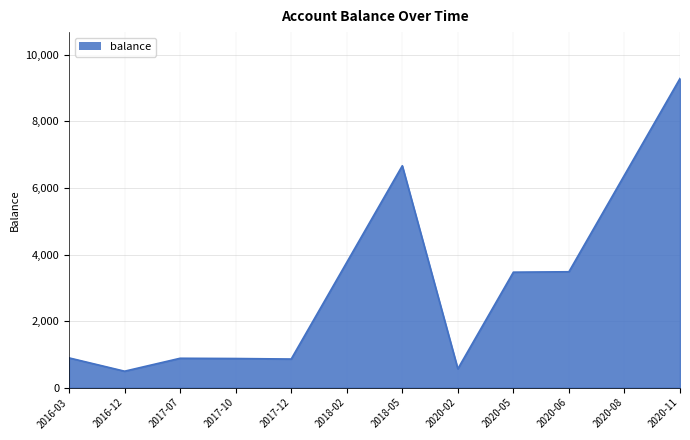

What is the difference between the maximum and minimum values?

8799.5